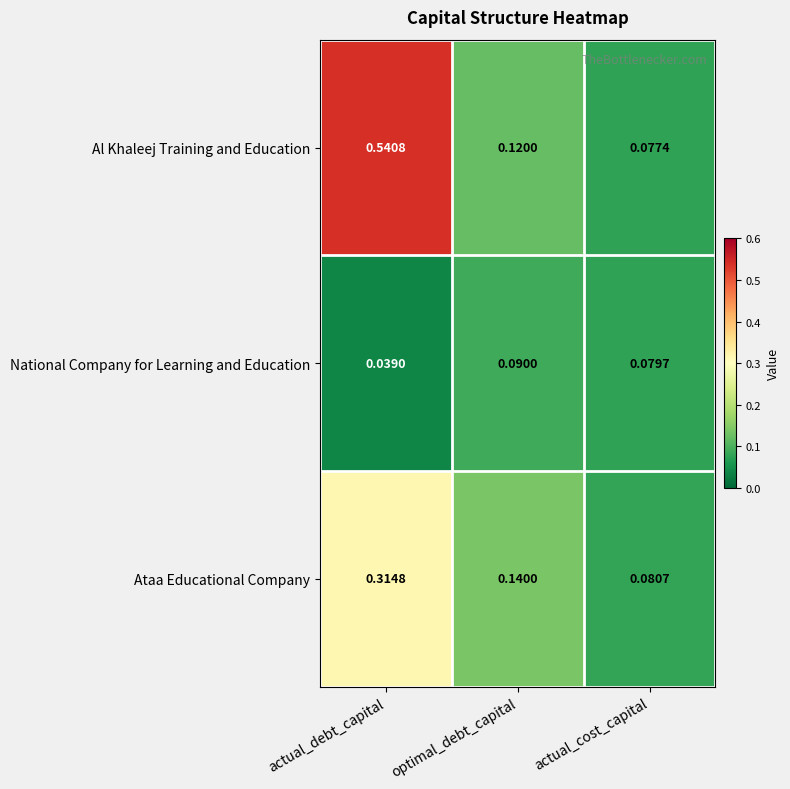

List the series in order of their overall mean, highest first.

Al Khaleej Training and Education, Ataa Educational Company, National Company for Learning and Education